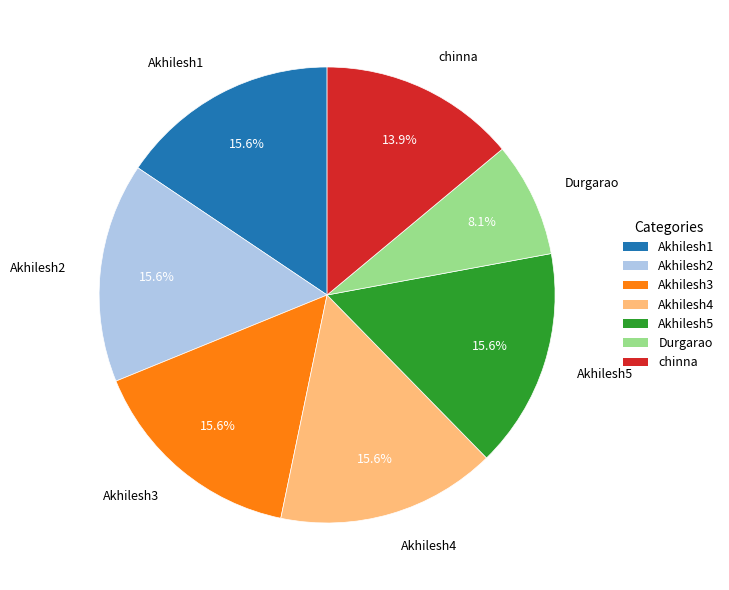

Which category has the smallest portion of the pie?

Durgarao